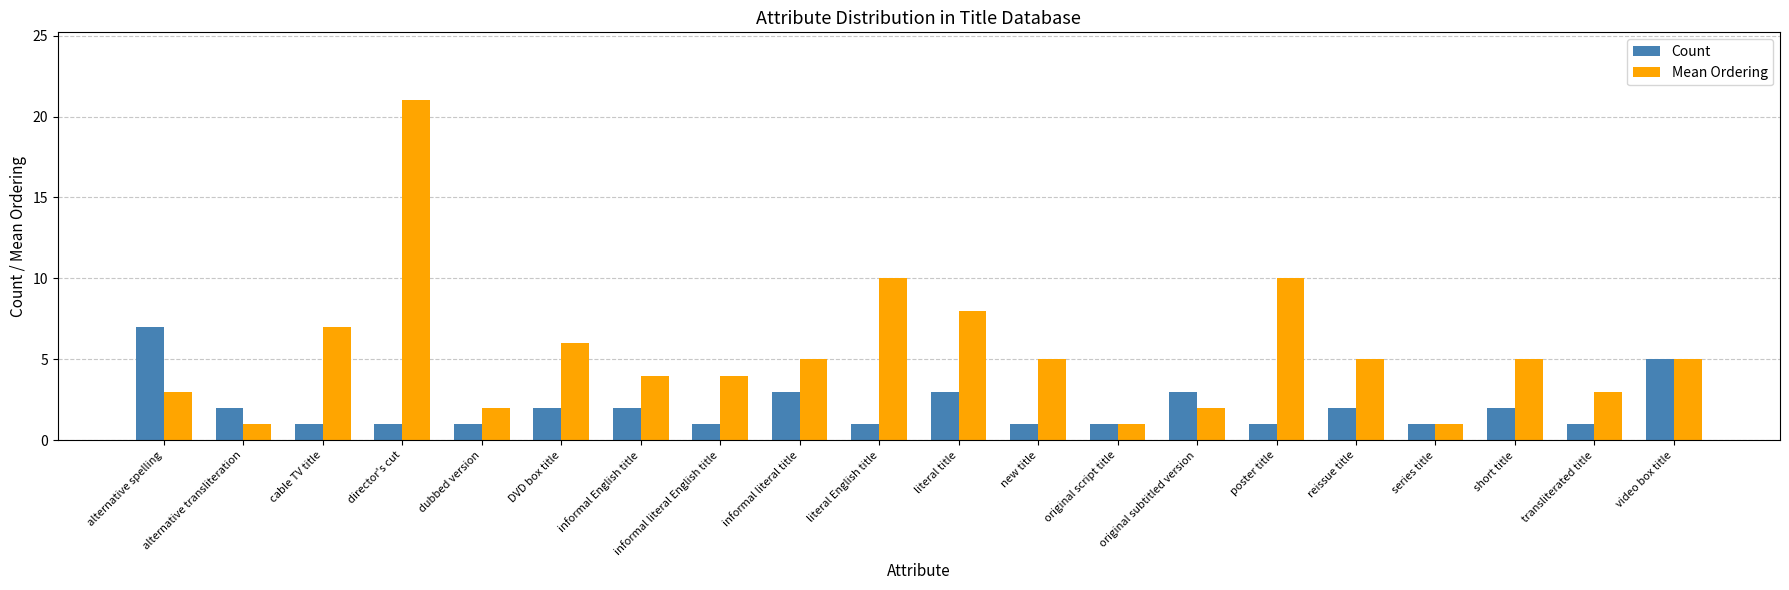

What position from the left is DVD box title?

6